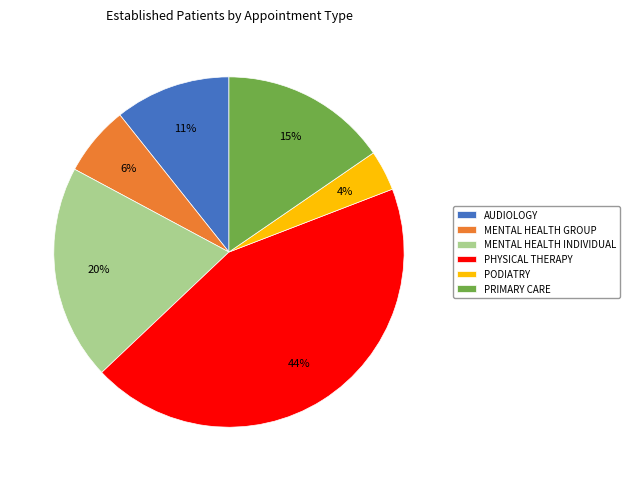

Which category has the smallest portion of the pie?

PODIATRY